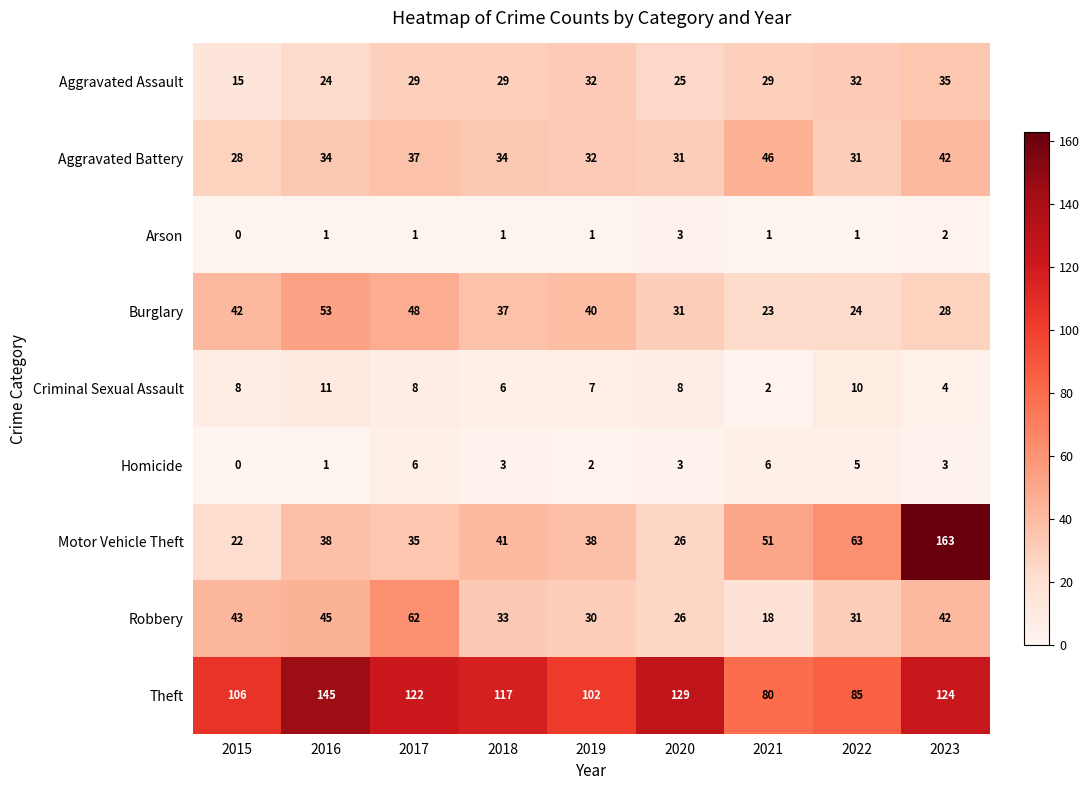

Between 2017 and 2020, which series saw the biggest shift?

Robbery